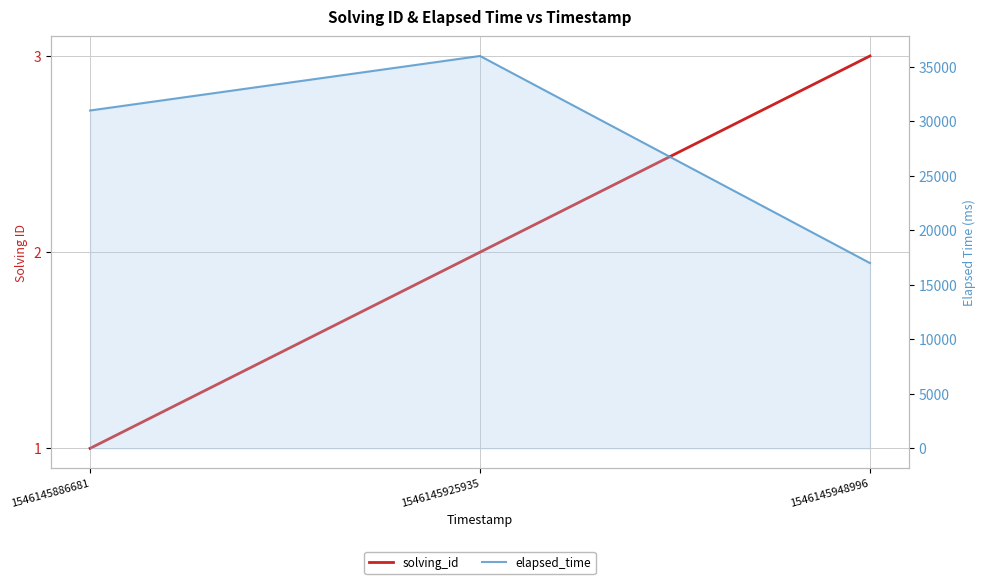

Reading right to left, extract all data points from this chart.

solving_id: 1546145948996=3	1546145925935=2	1546145886681=1
elapsed_time: 1546145948996=17000	1546145925935=36000	1546145886681=31000